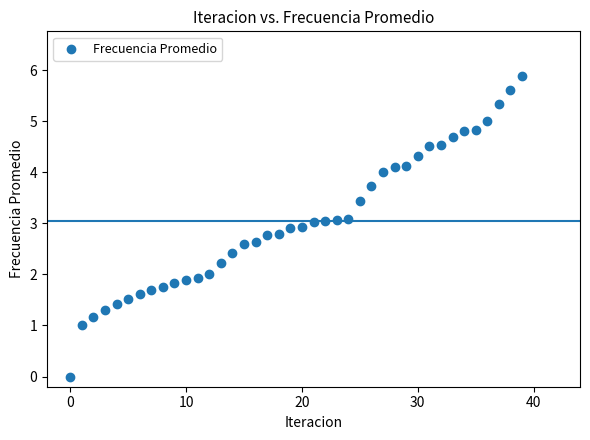

Count the number of points in this scatter plot.

40